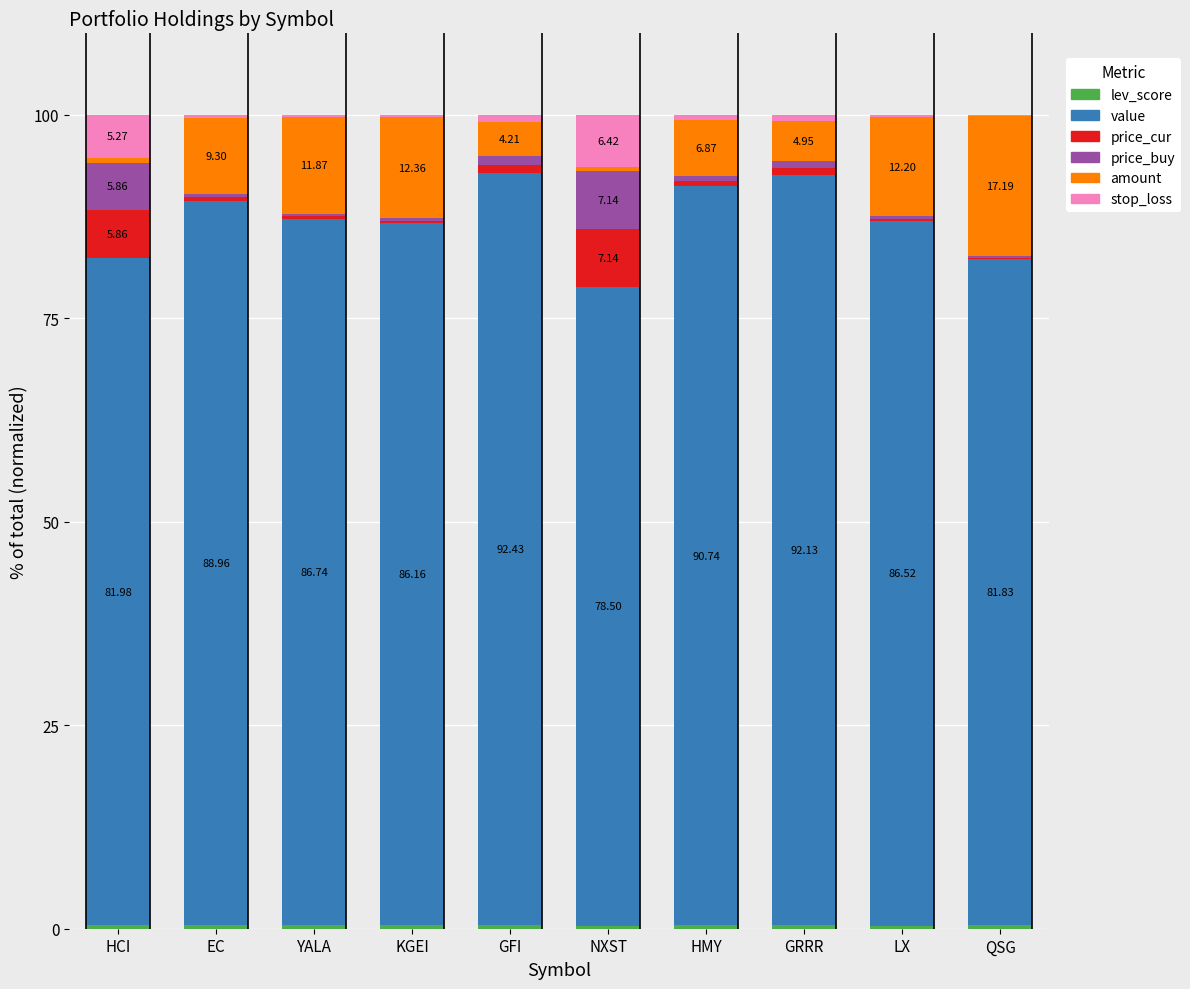

Are the bars grouped side by side (vs. stacked)?

No